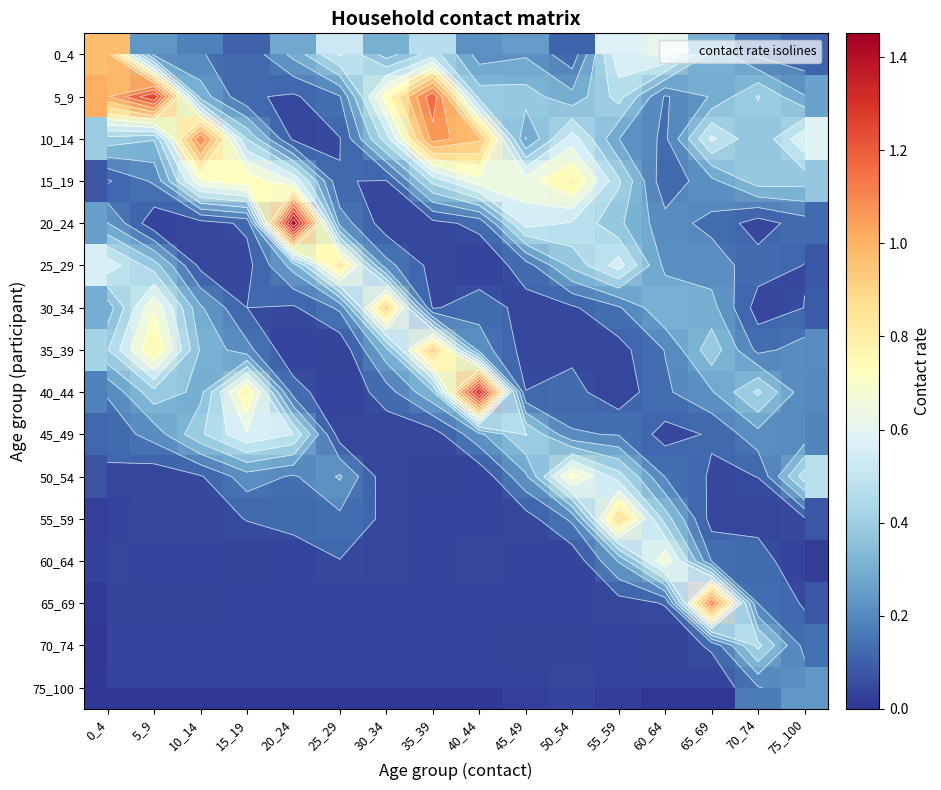

How many data points does each series have?

16